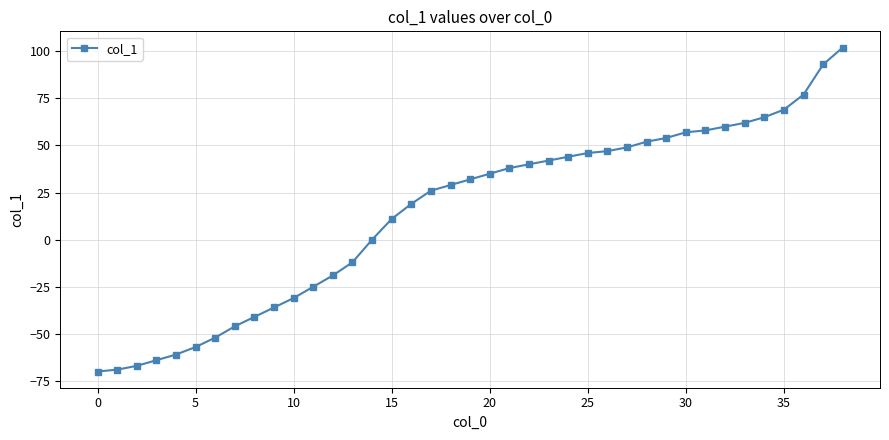

What is the maximum value shown in the chart?

102